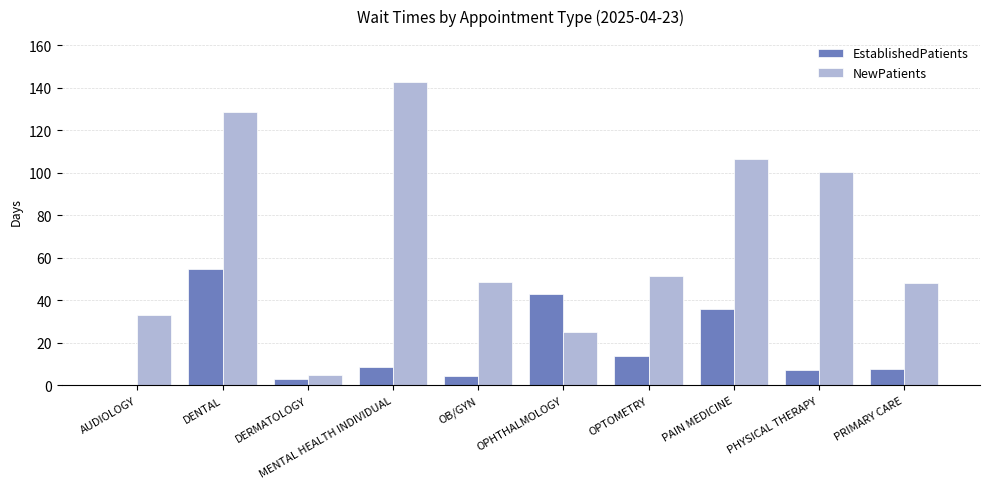

The value of EstablishedPatients at PAIN MEDICINE is 25.1. True or false?

False